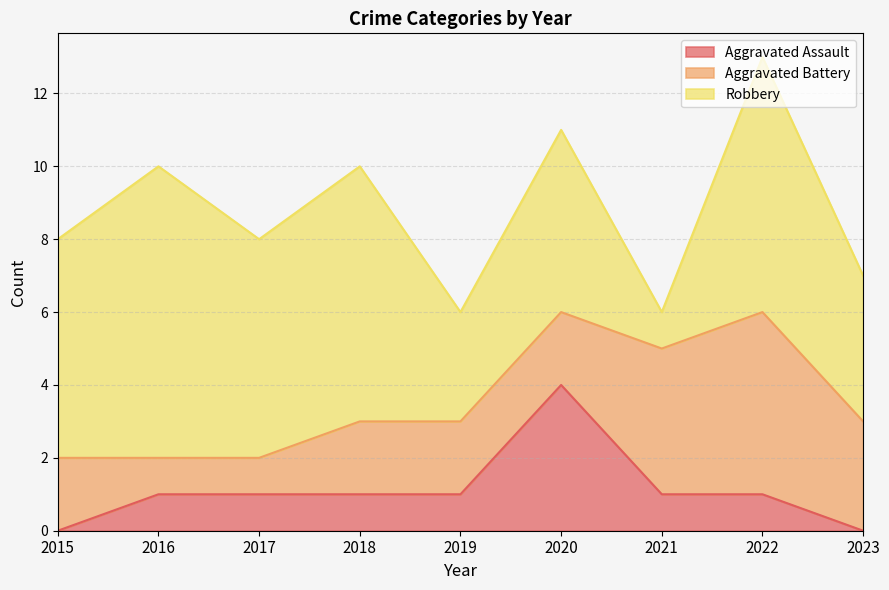

True or false: Aggravated Assault and Robbery cross at least once.

False